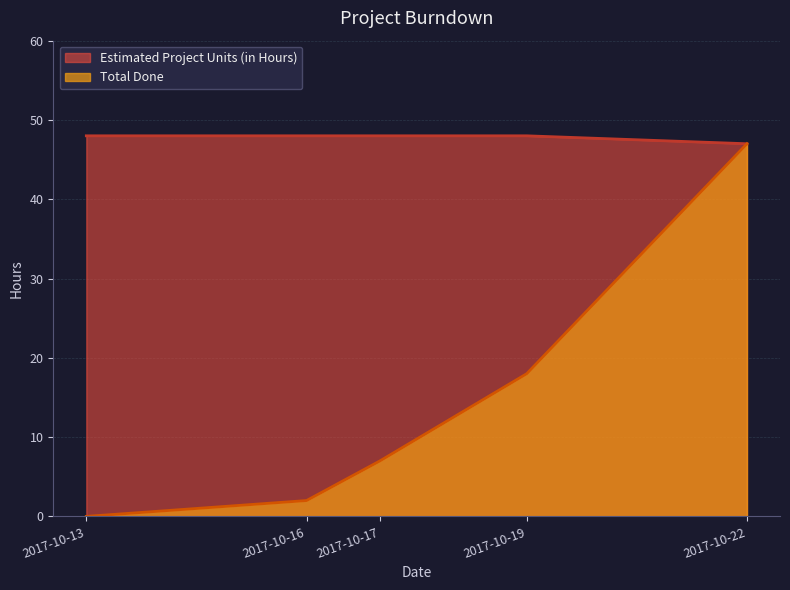

What is the maximum value for Estimated Project Units (in Hours)?

48